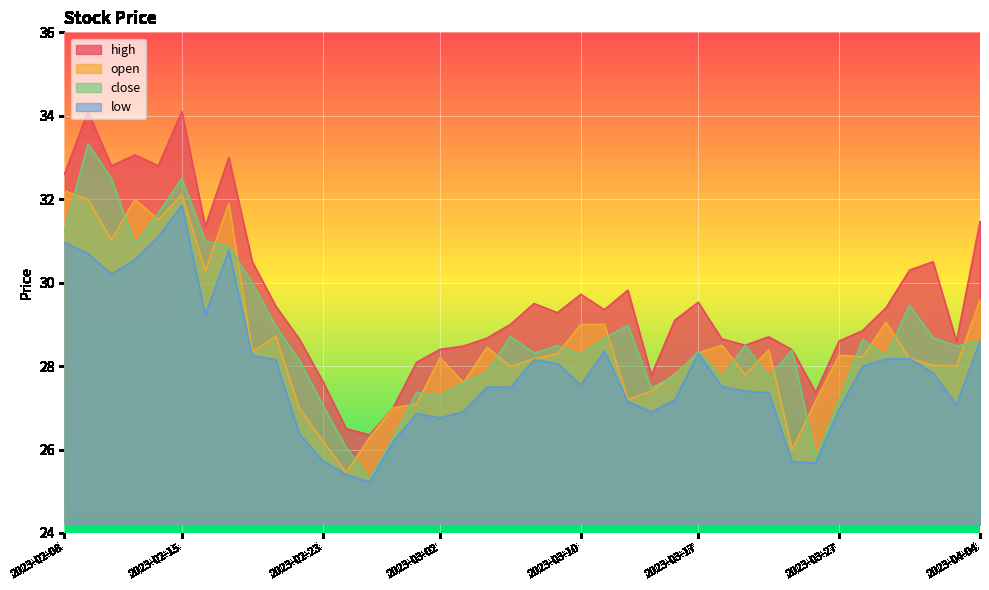

At which category is the sum across all series the highest?

2023-02-15